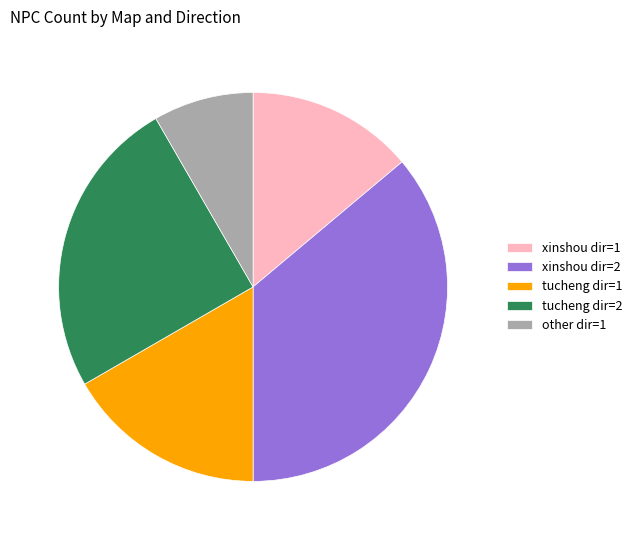

How many segments does this pie chart have?

5